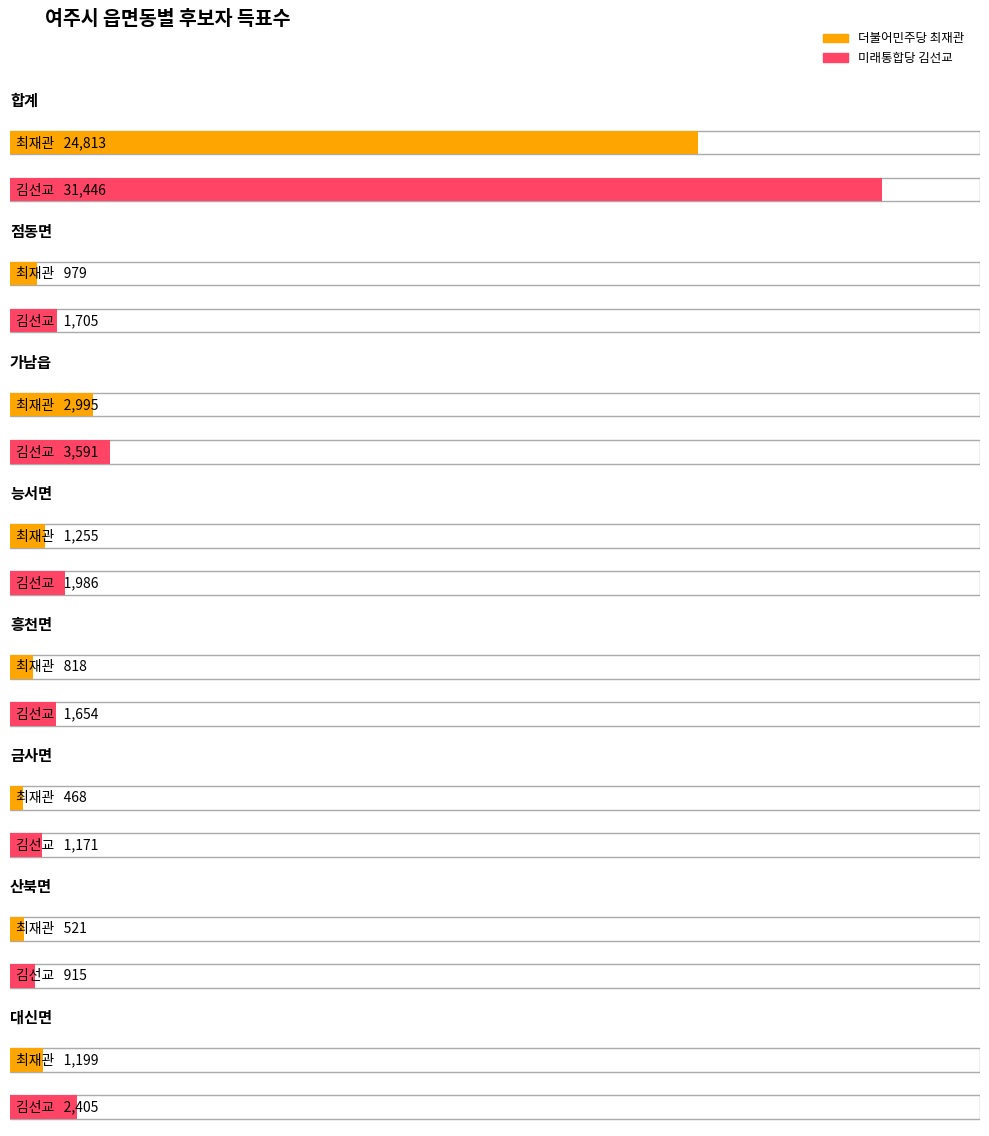

Which series changed the most between 점동면 and 가남읍?

더불어민주당 최재관